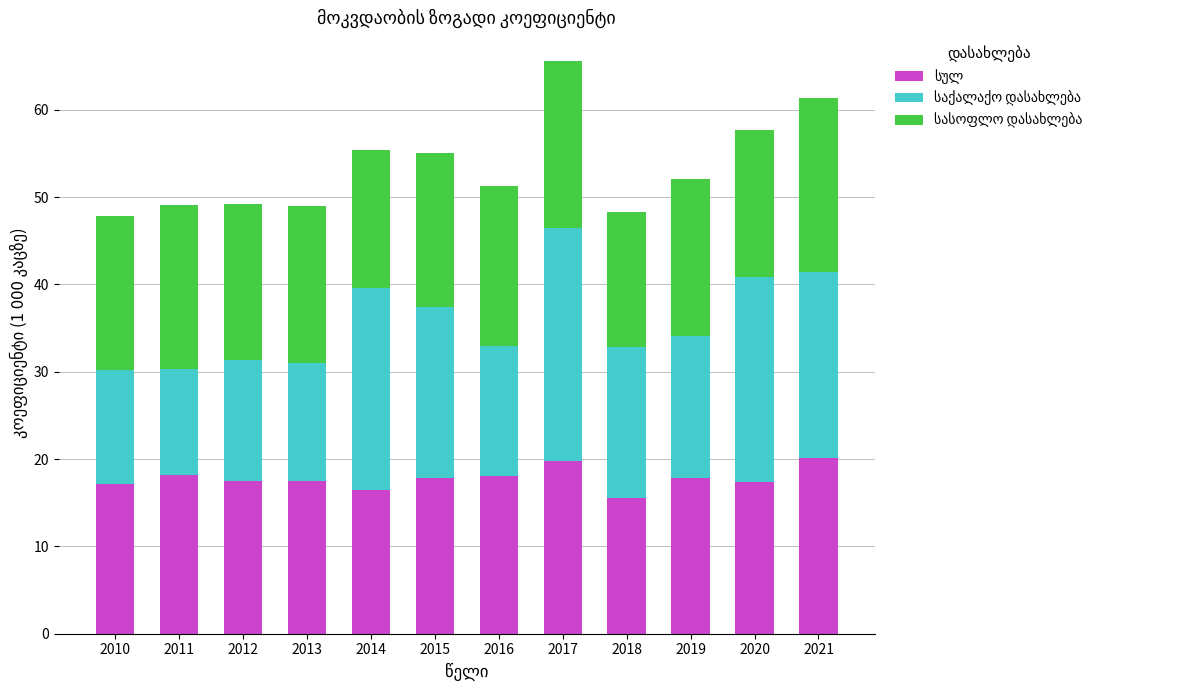

At which category is the sum across all series the highest?

2017